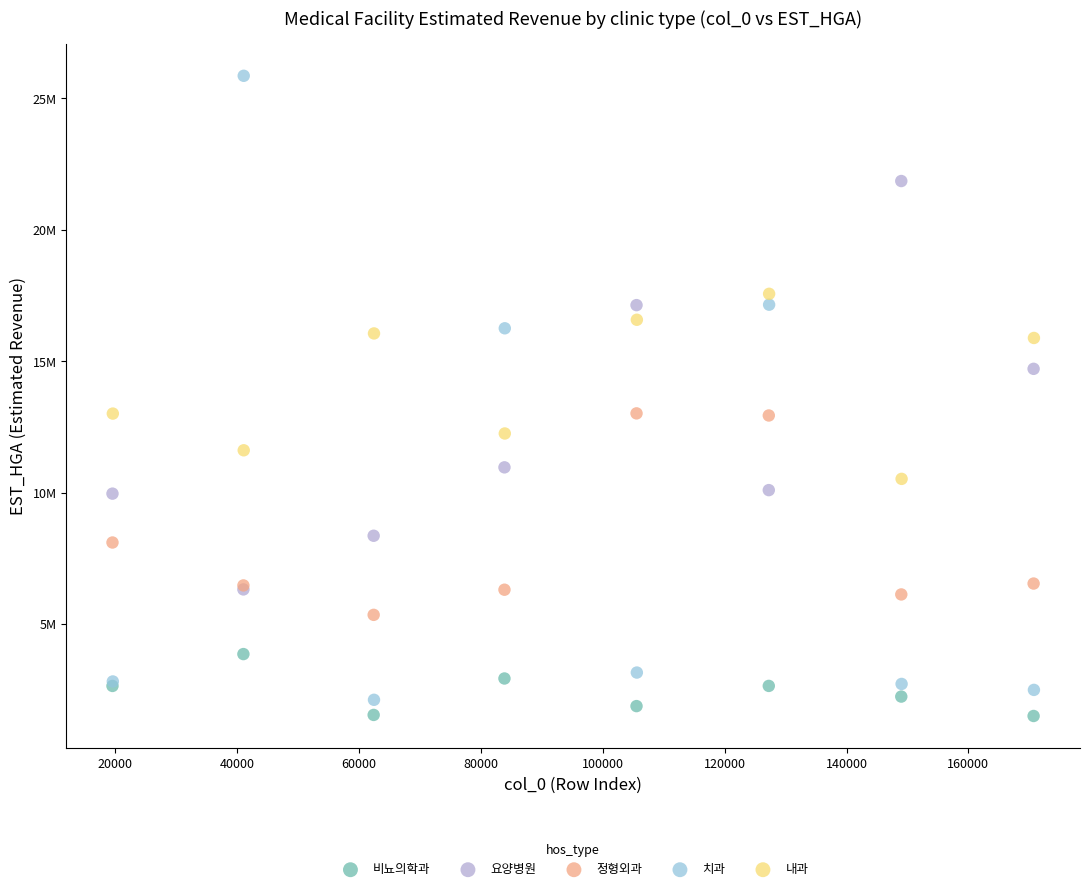

Which series contains the highest Y value?

치과